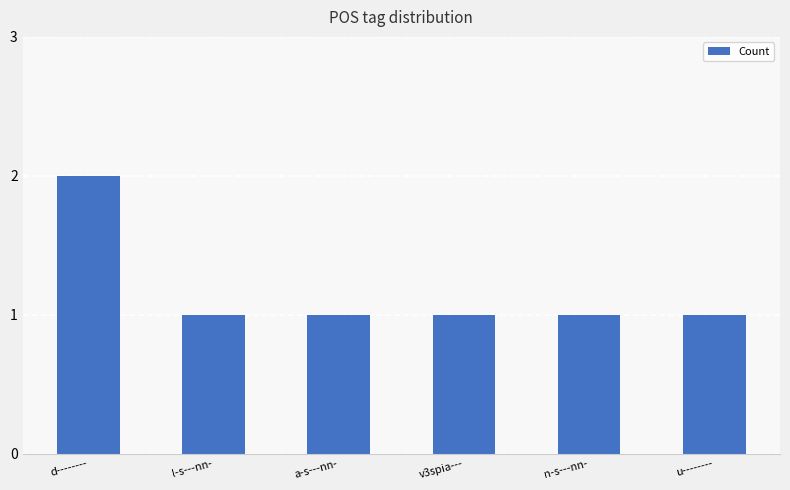

Which label corresponds to the largest value in the chart?

d--------